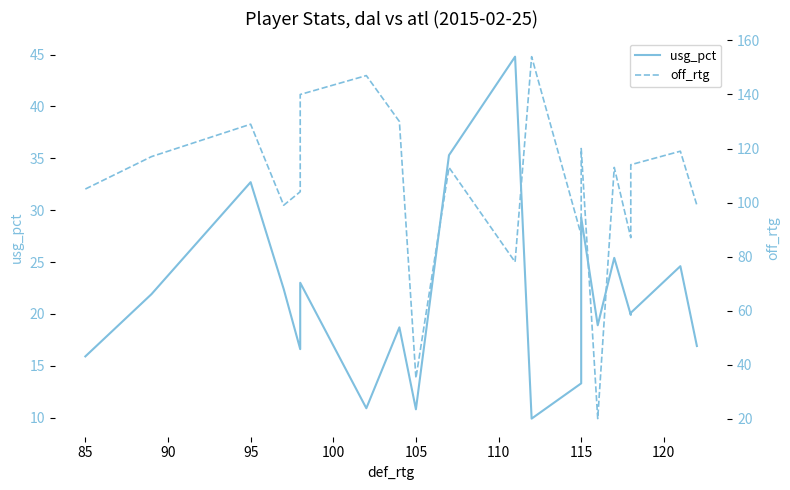

Rank the series by their maximum value, from lowest to highest.

usg_pct, off_rtg